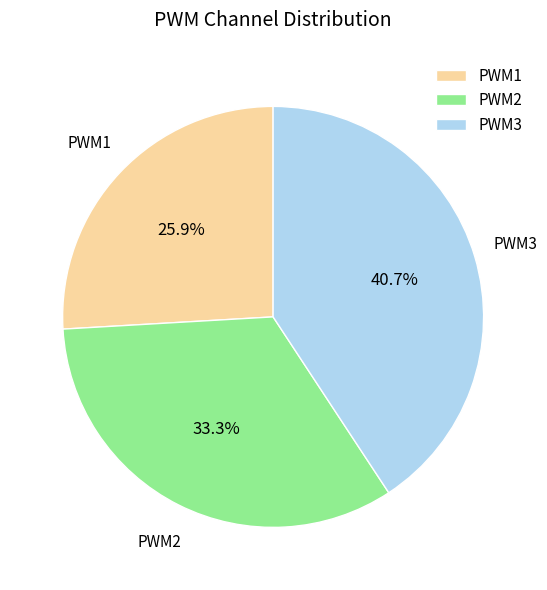

Does any single category account for the majority?

No